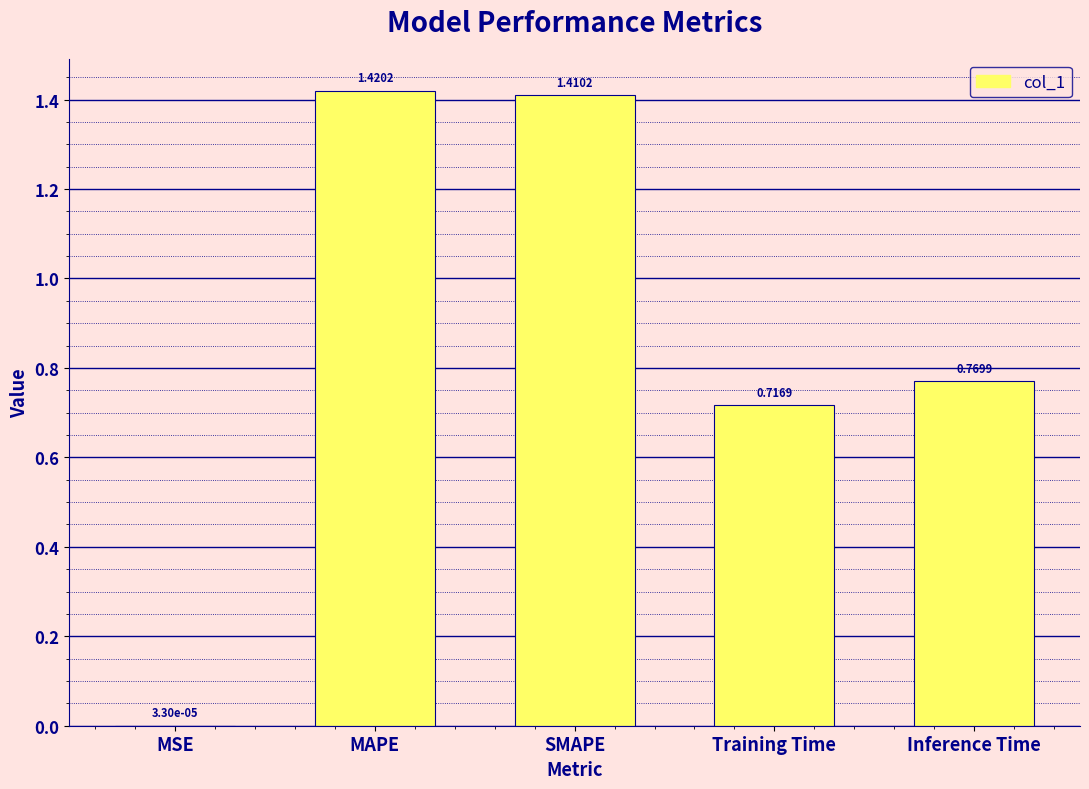

Between Training Time and Inference Time, which is larger?

Inference Time